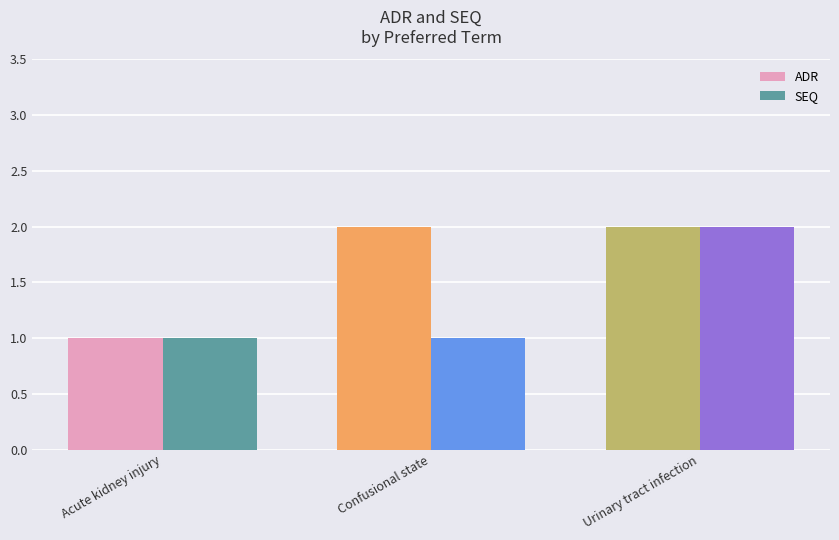

True or false: ADR has a value of 2 at Urinary tract infection.

True